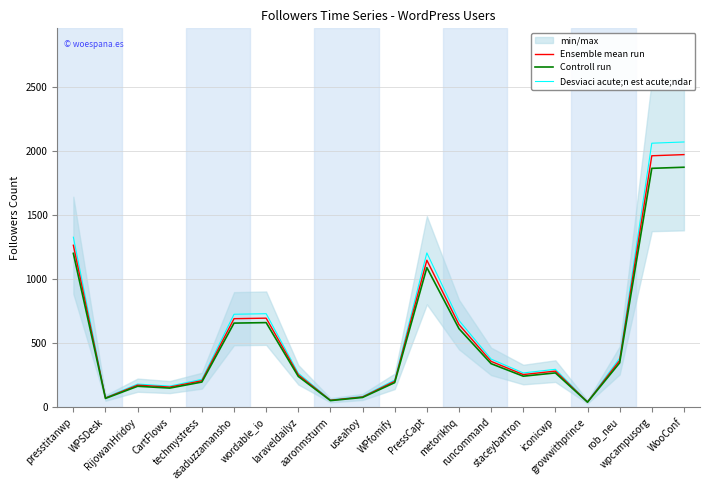

True or false: Controll run and Desviaci acute;n est acute;ndar intersect in this chart.

False